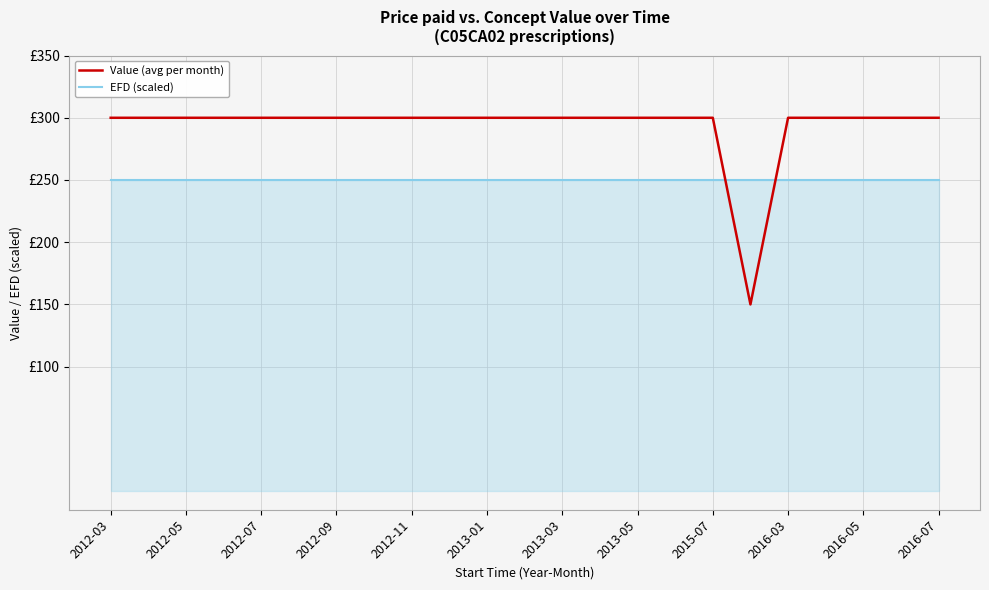

What are all the series names shown in the legend?

Value (avg per month), EFD (scaled)